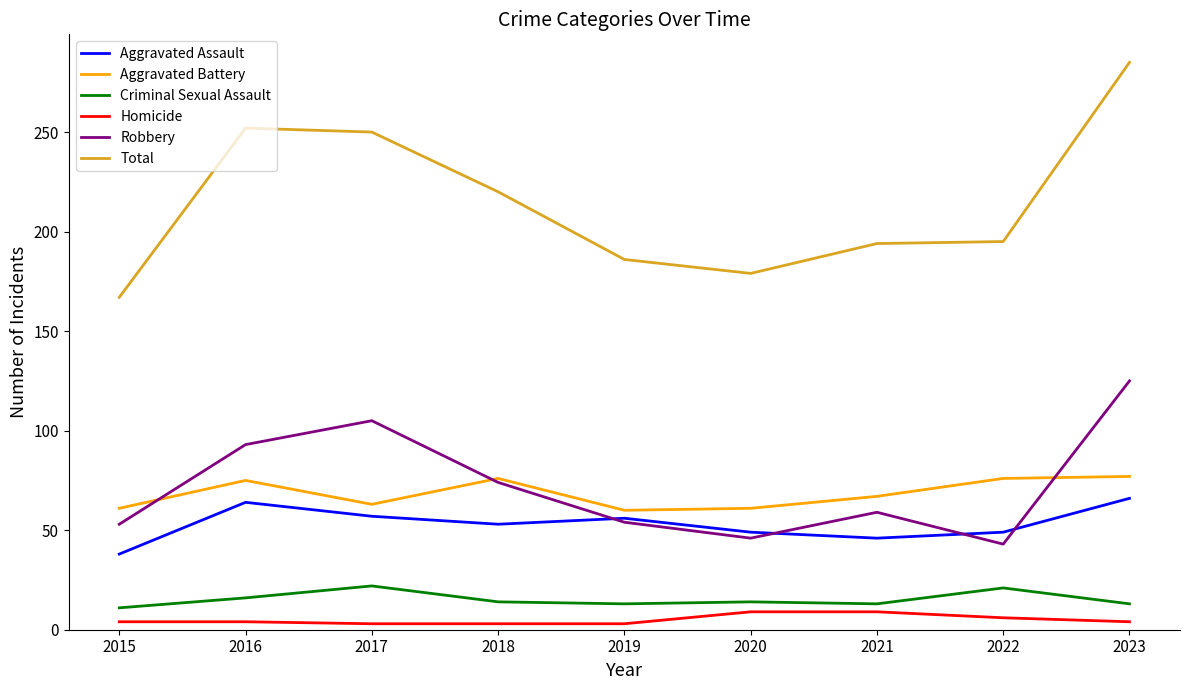

In Total, how many points are lower than both neighbors (excluding endpoints)?

1